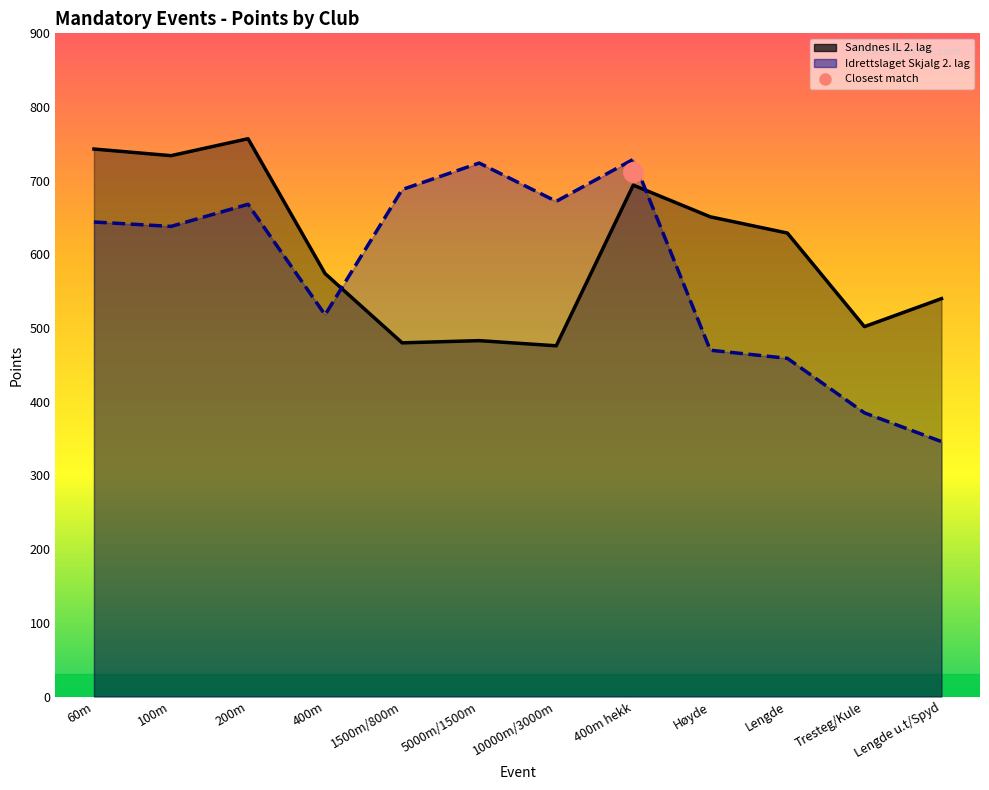

Which has a higher value, 5000m/1500m or Tresteg/Kule?

Tresteg/Kule